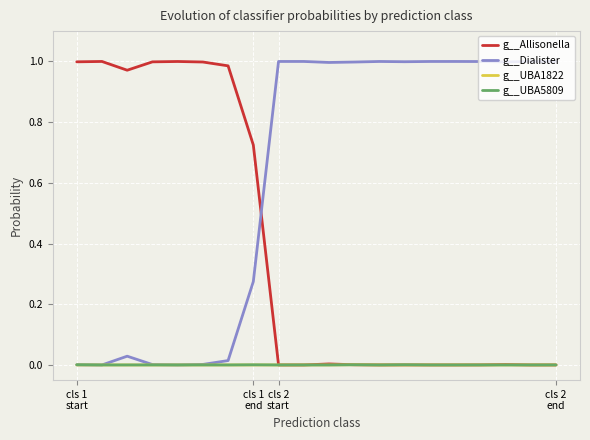

Which series ends up on top after the final intersection of g__Allisonella and g__Dialister?

g__Dialister